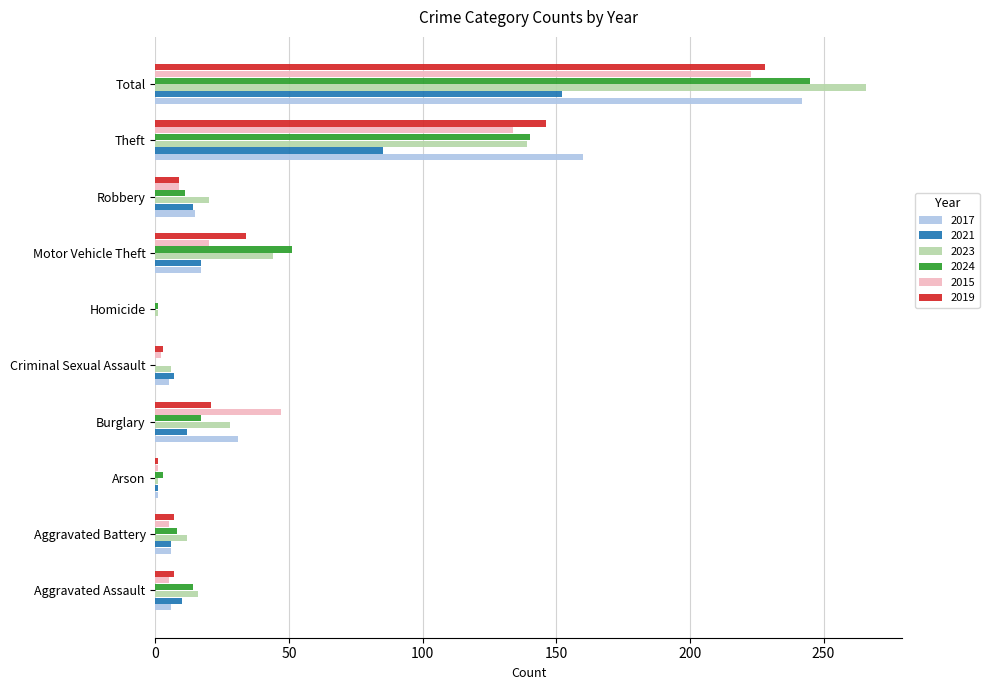

What is the sum of the 2019 values at Arson and Burglary?

22